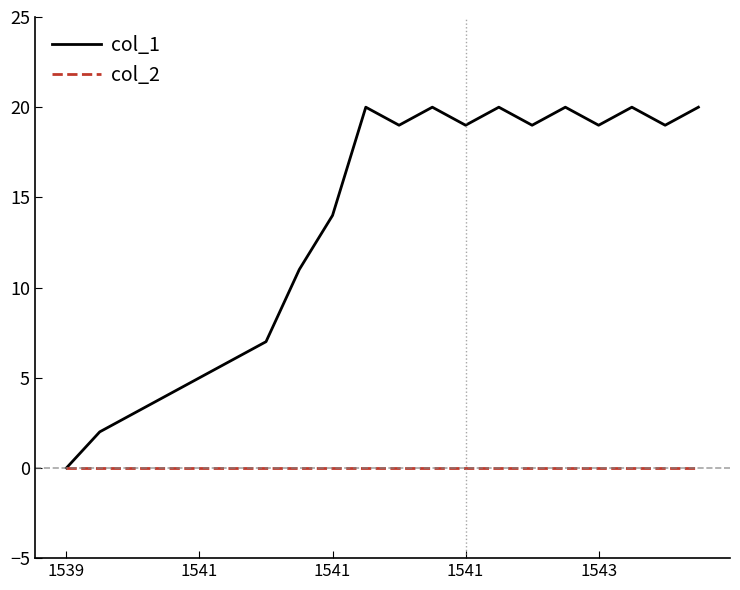

Which series has the largest total across all categories?

col_1